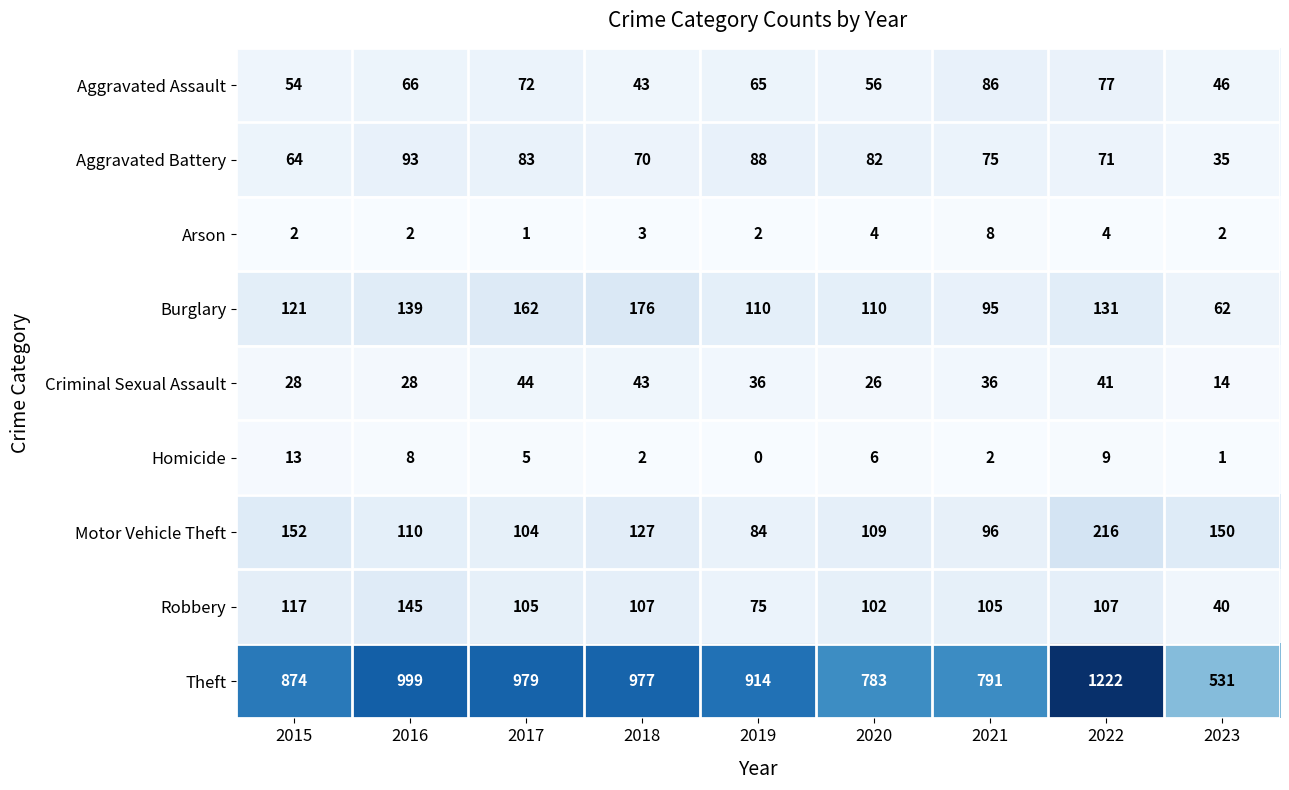

The Theft series shows 1151 at 2015. True or false?

False